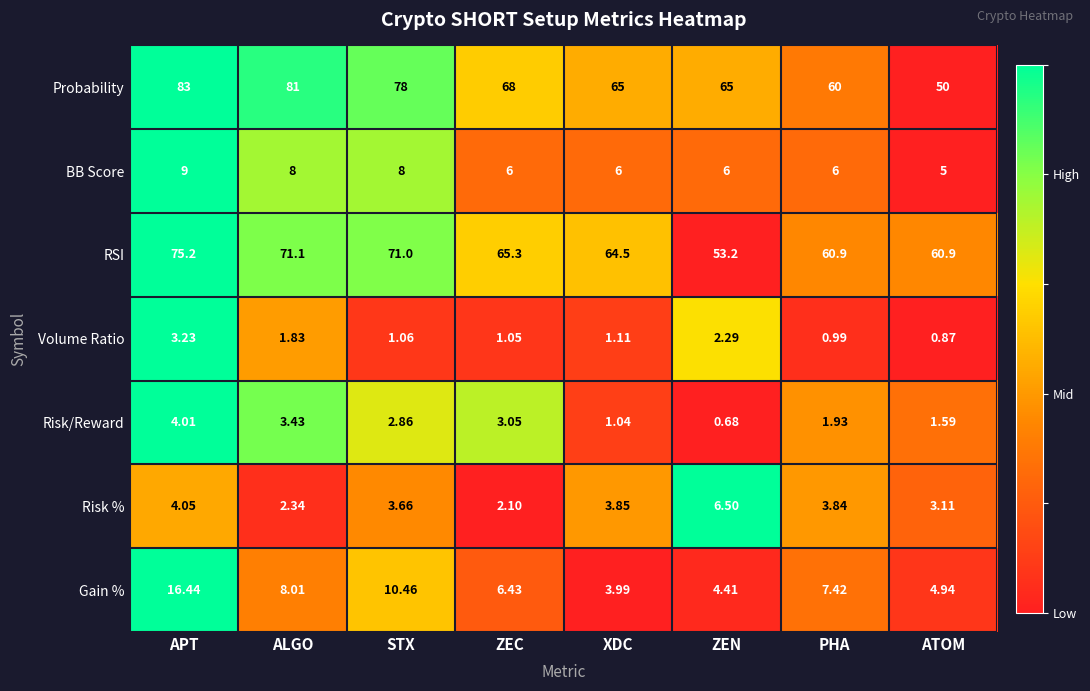

At which category is the sum across all series the highest?

APT